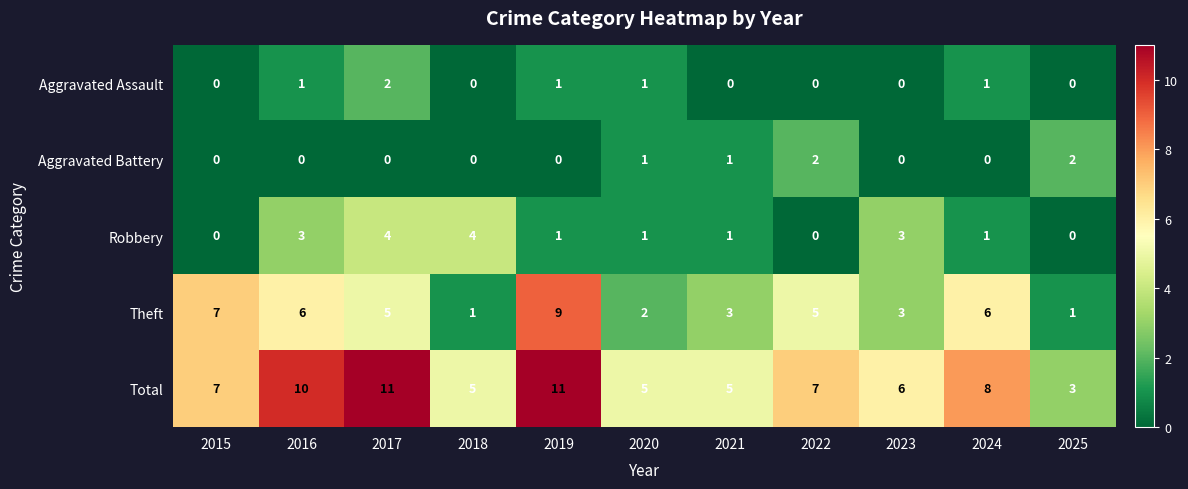

Which series has the largest total across all categories?

Total